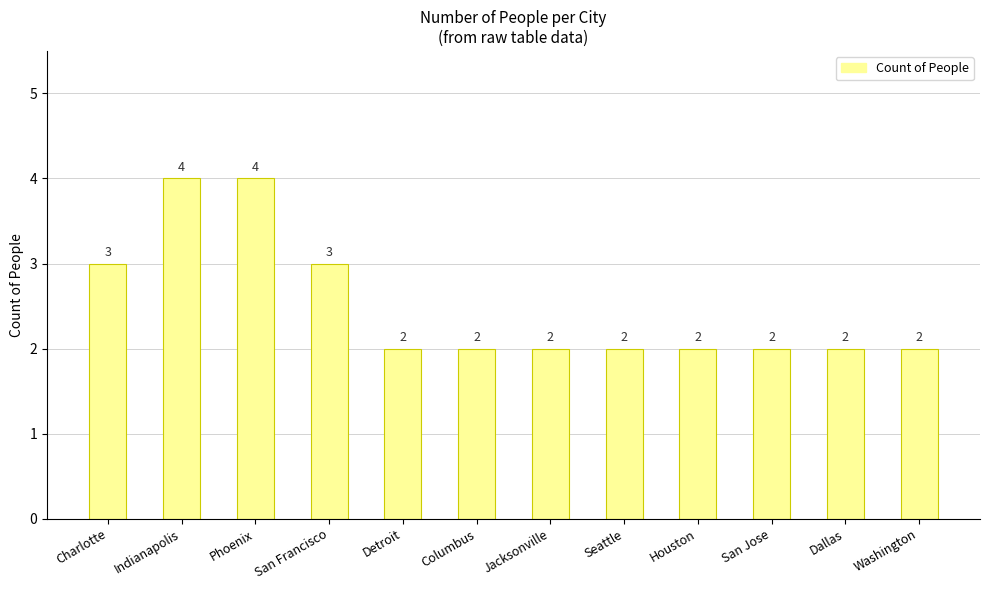

What position from the left is Seattle?

8